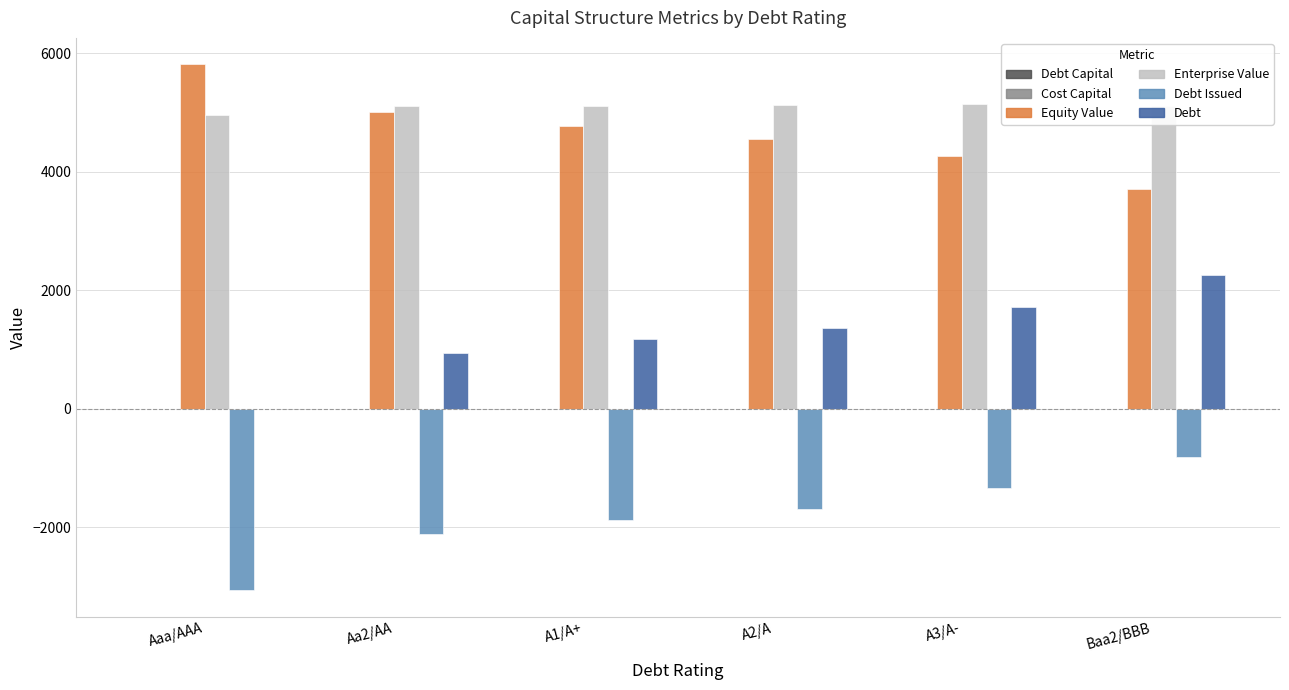

What is the maximum value shown in the chart?

5817.2